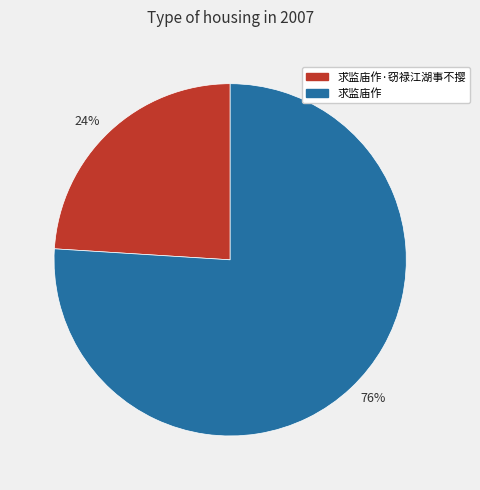

True or false: 76% accounts for 82% of the total.

False